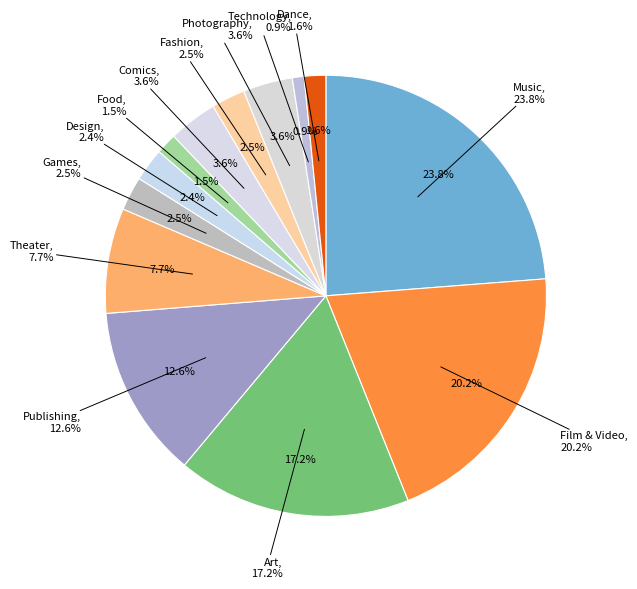

Is there any slice that represents more than half of the pie?

No